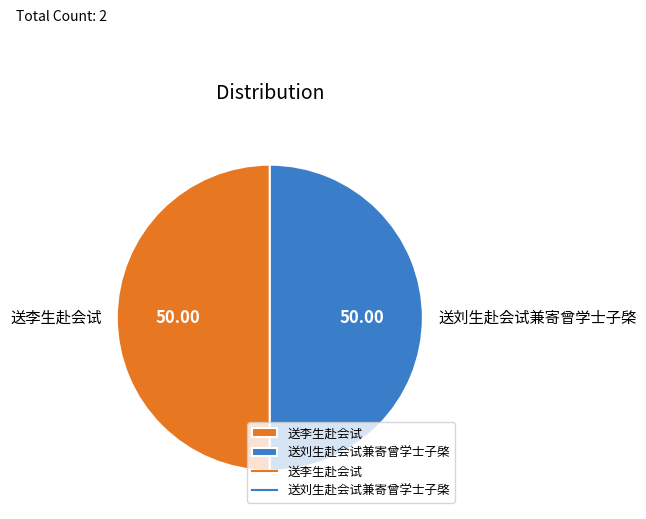

Count the number of slices in the pie.

2